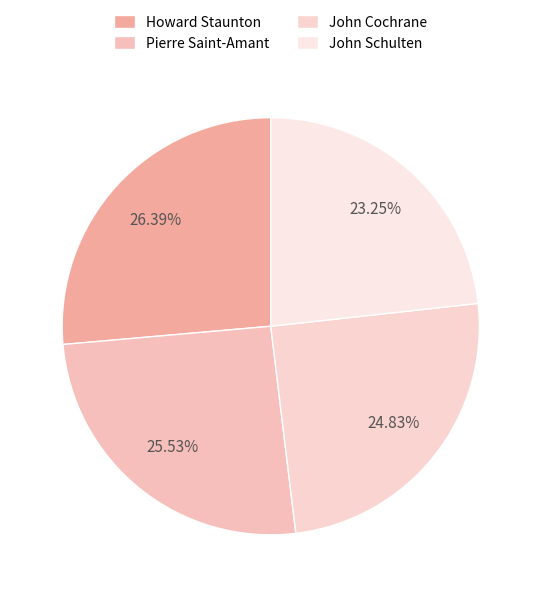

Approximately how many times larger is the value at Pierre Saint-Amant compared to John Schulten?

1.1